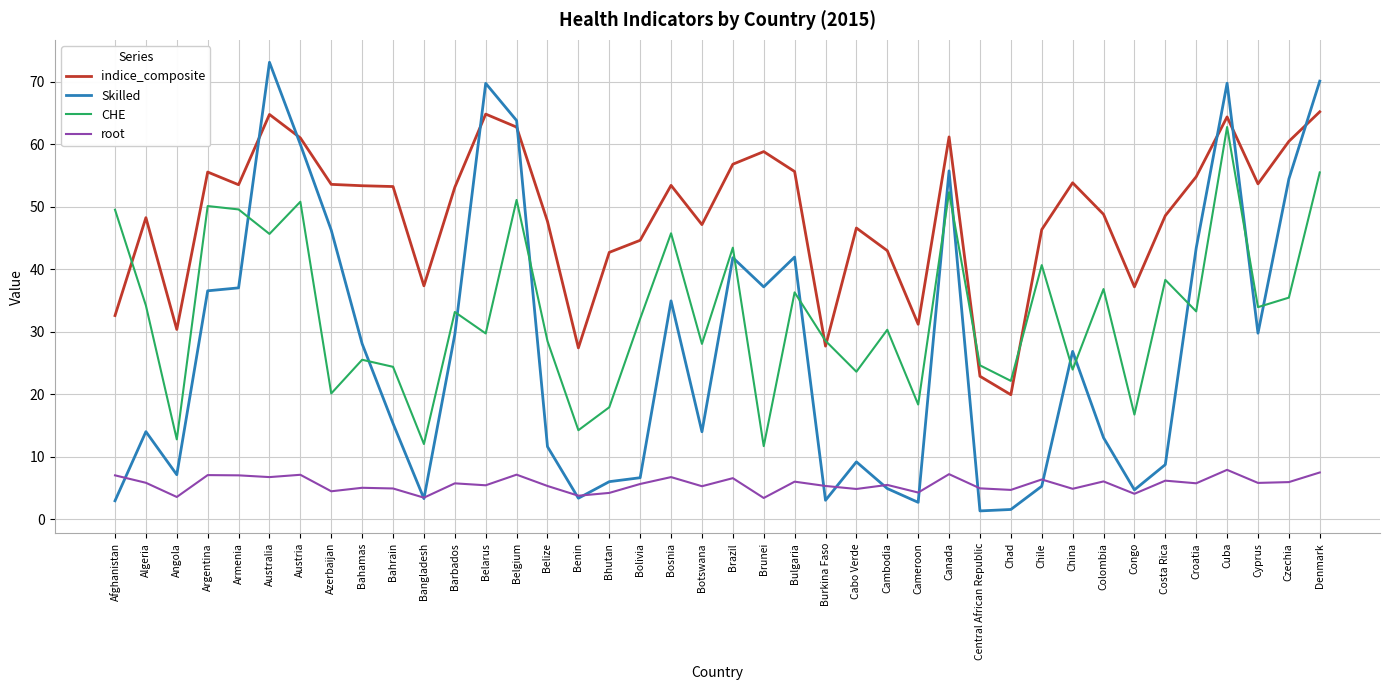

Is it true that indice_composite equals 37.7 at Central African Republic?

False